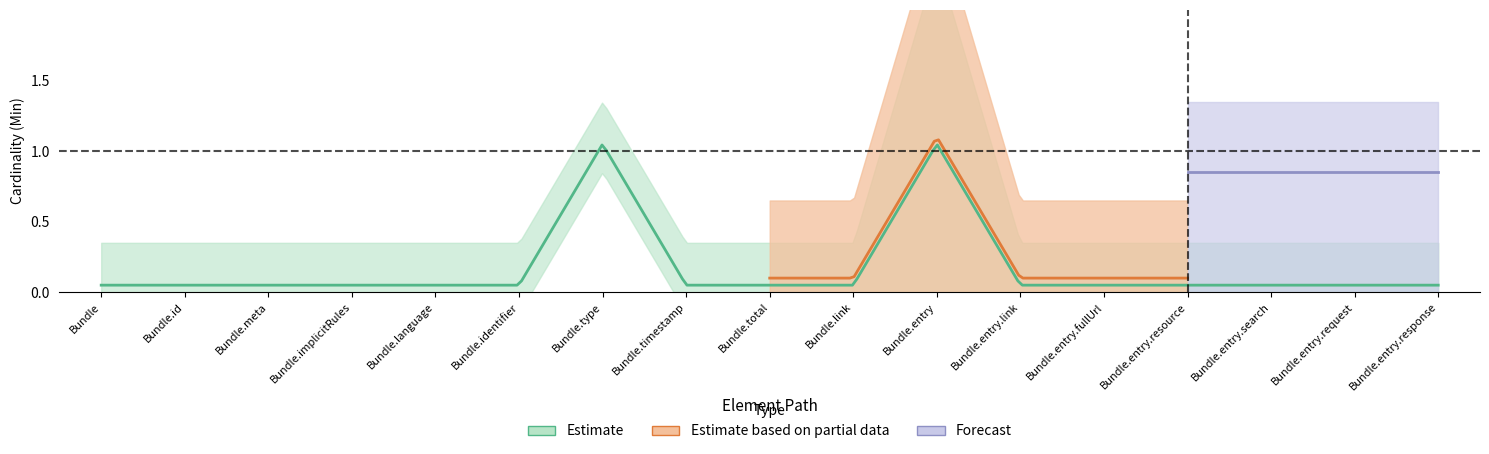

What is the greatest value displayed?

2